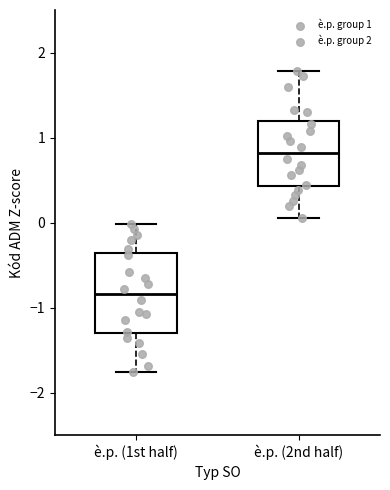

Reading left to right, read every box against the y-axis: the position of its median line, the range the box covers, and the ends of its whiskers. The values are not printed on the chart, so give them approximately, as read against the axis.

è.p. (1st half): median -0.8, box -1.3 to -0.4, whiskers -1.8 to 0.0
è.p. (2nd half): median 0.8, box 0.4 to 1.2, whiskers 0.1 to 1.8